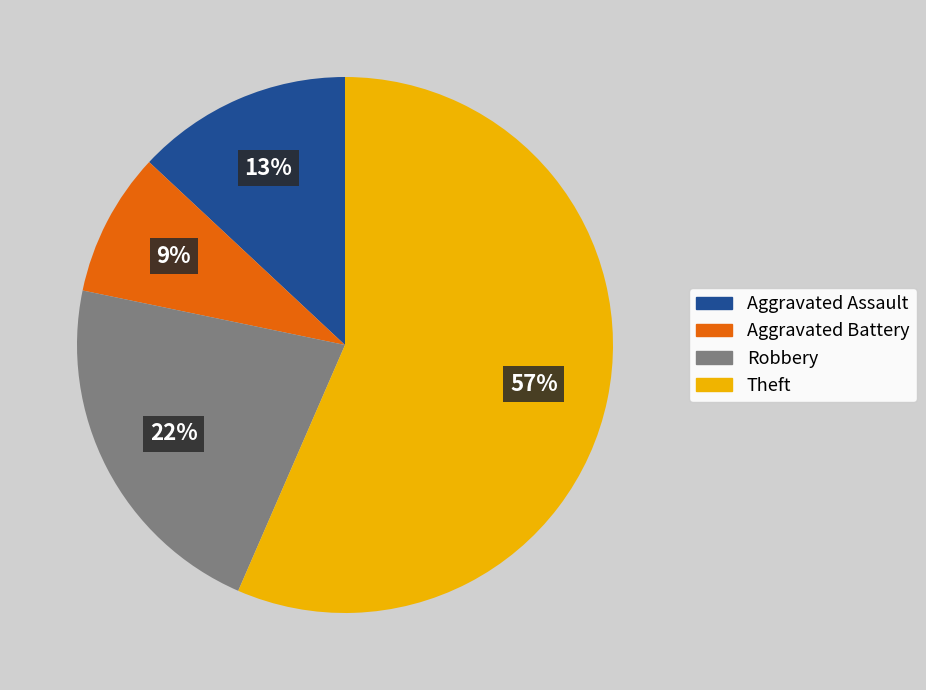

Which has a higher value, Robbery or Aggravated Assault?

Robbery